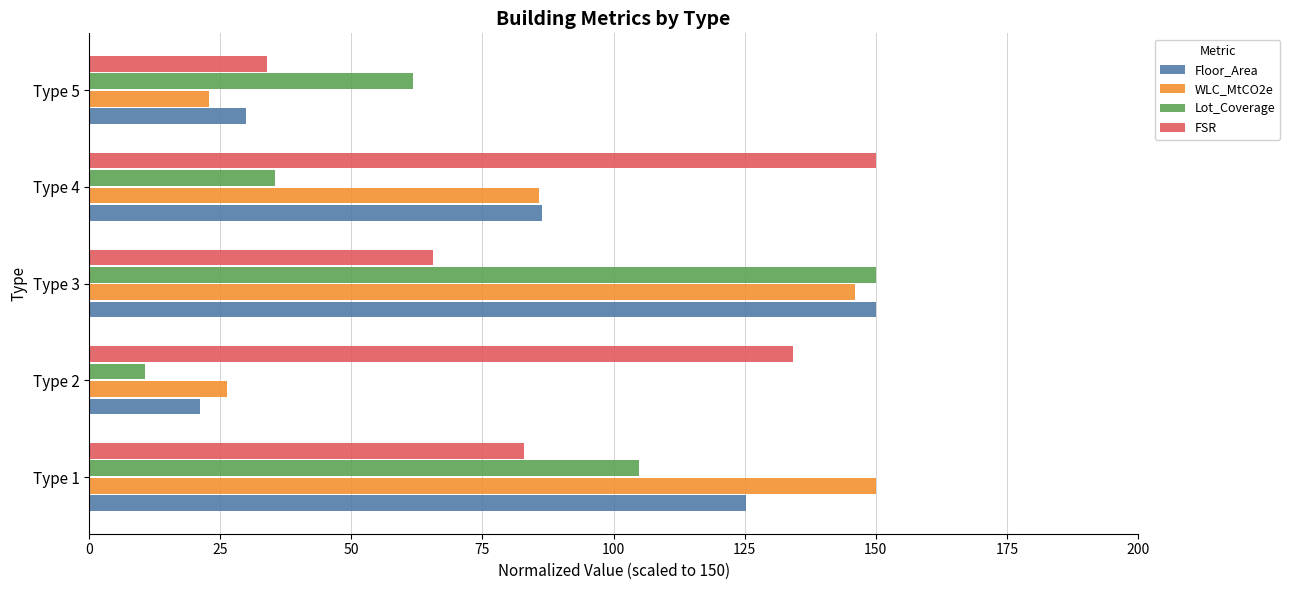

What is the average value of the FSR series?

93.3